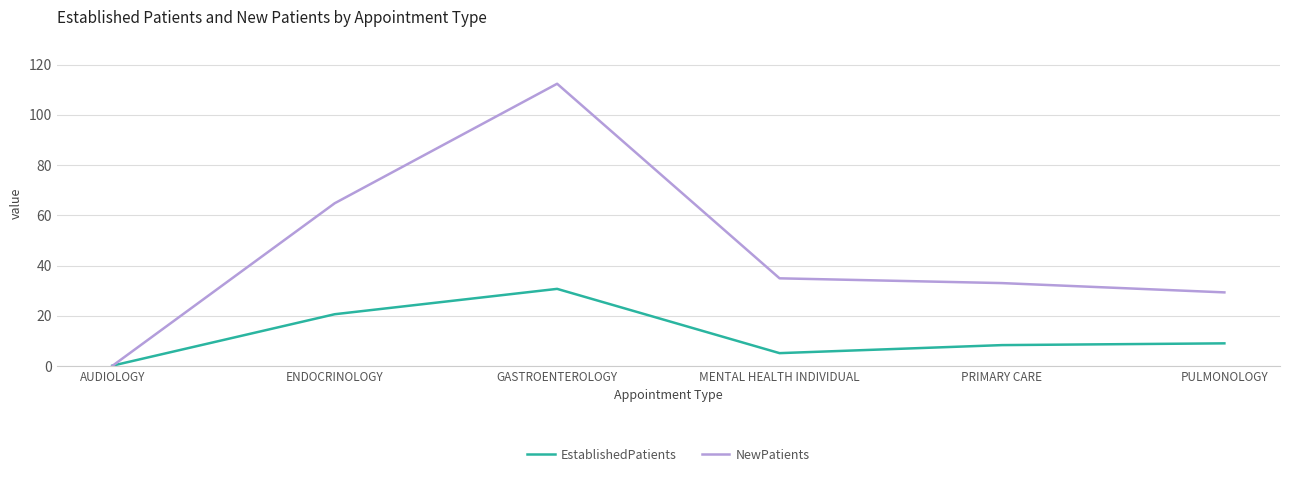

Which series has the largest total across all categories?

NewPatients